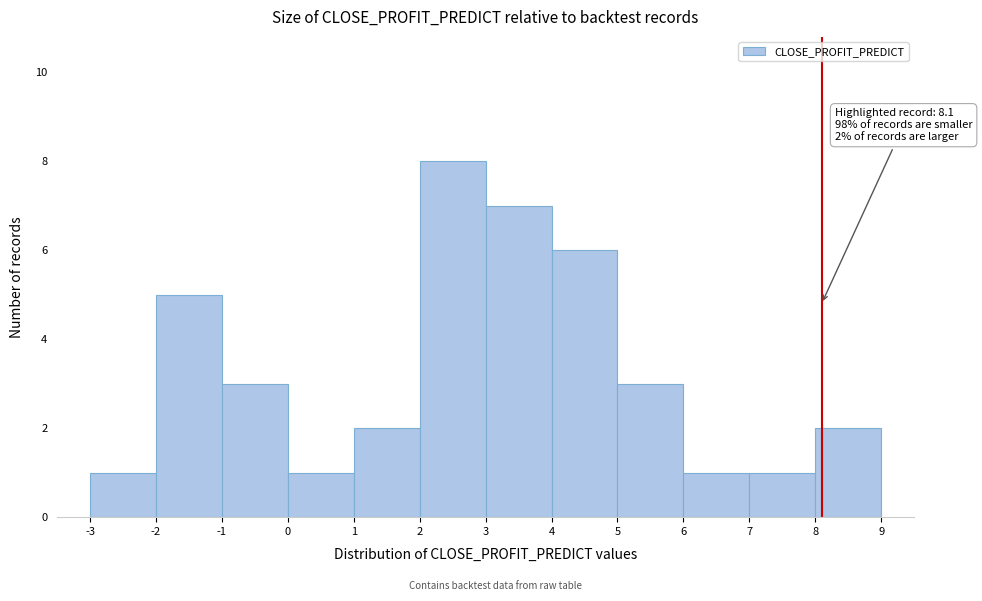

Over which range of the x-axis is the bar tallest?

2 to 3